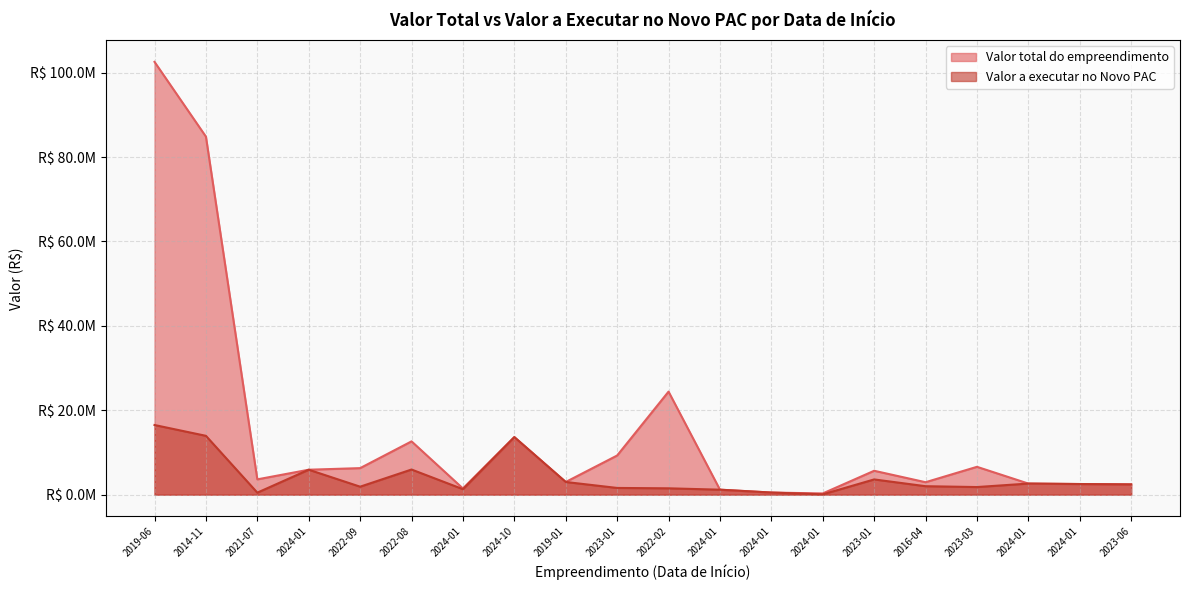

Is the value of Valor a executar no Novo PAC at 2019-01 greater than the value of Valor total do empreendimento at 2022-02?

No